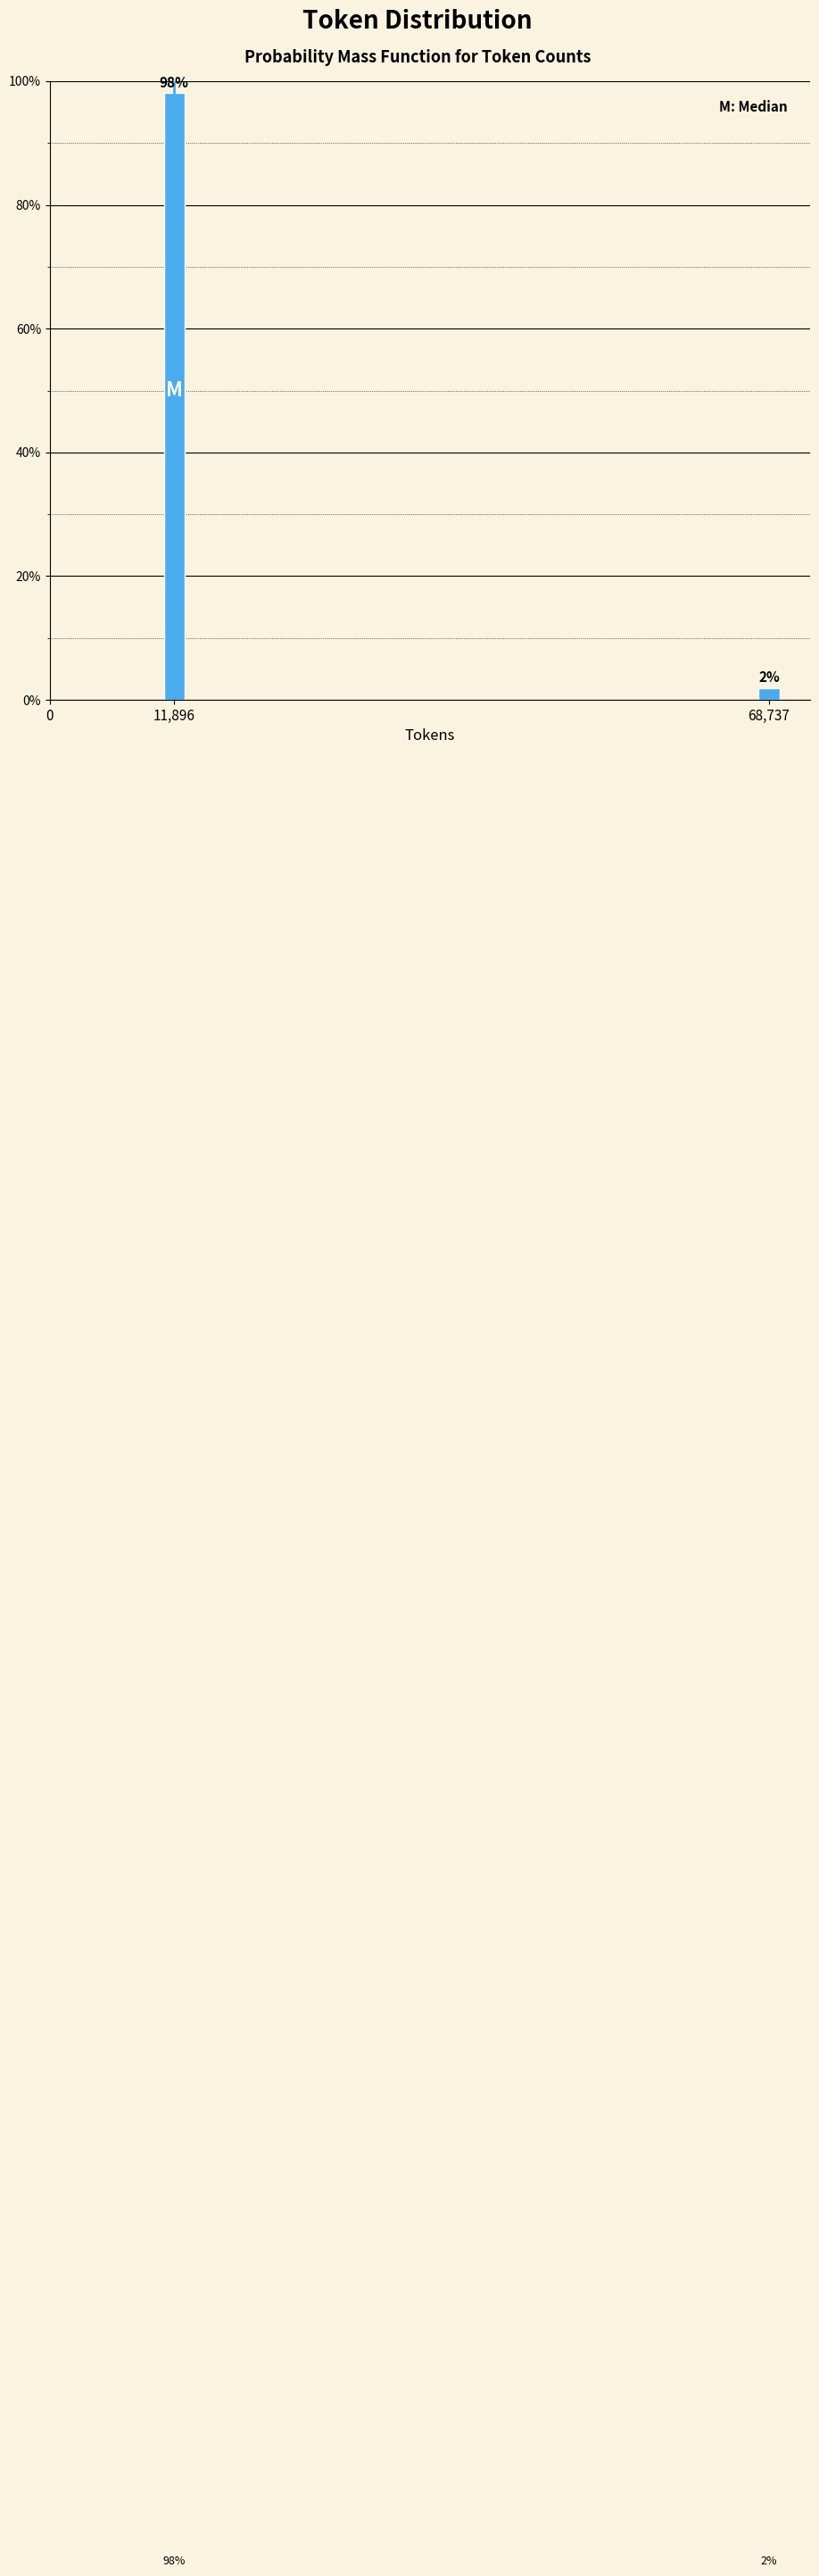

List the labels in order of value, smallest first.

68,737, 11,896